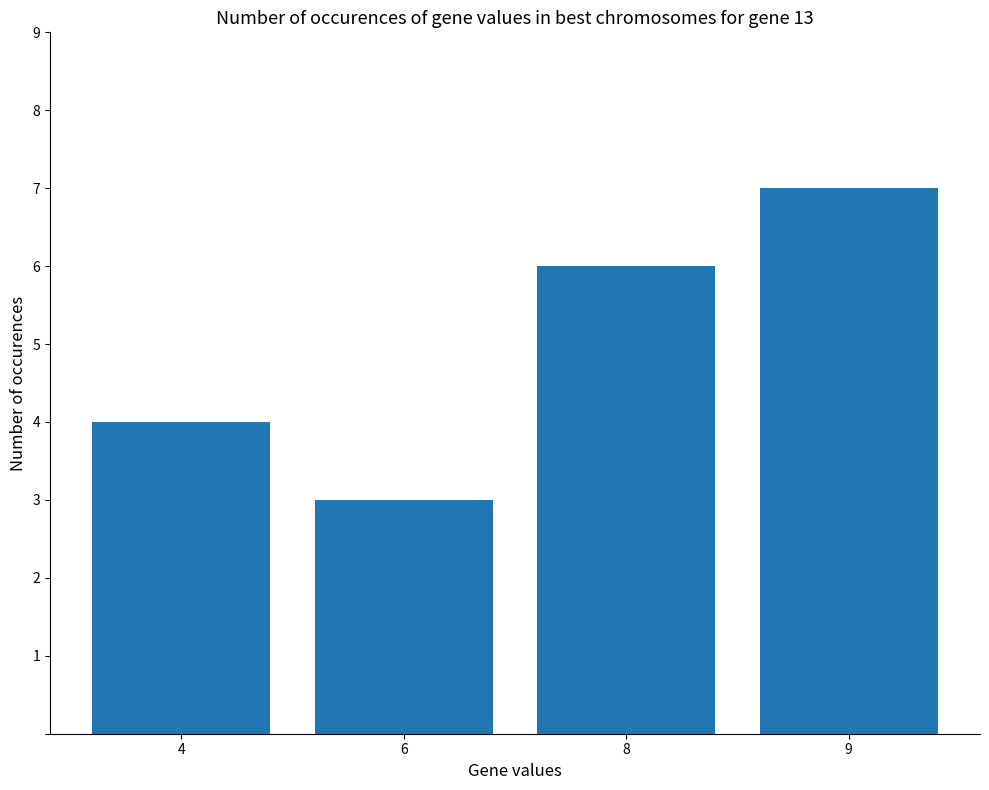

Are the bars grouped side by side (vs. stacked)?

No